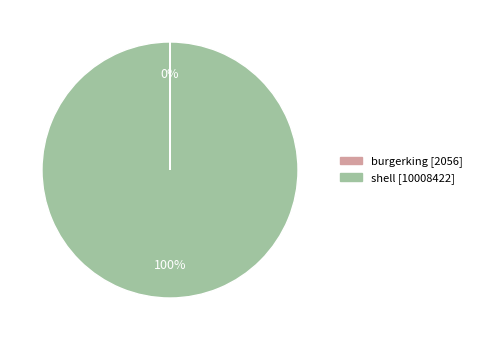

Does any single category account for the majority?

Yes